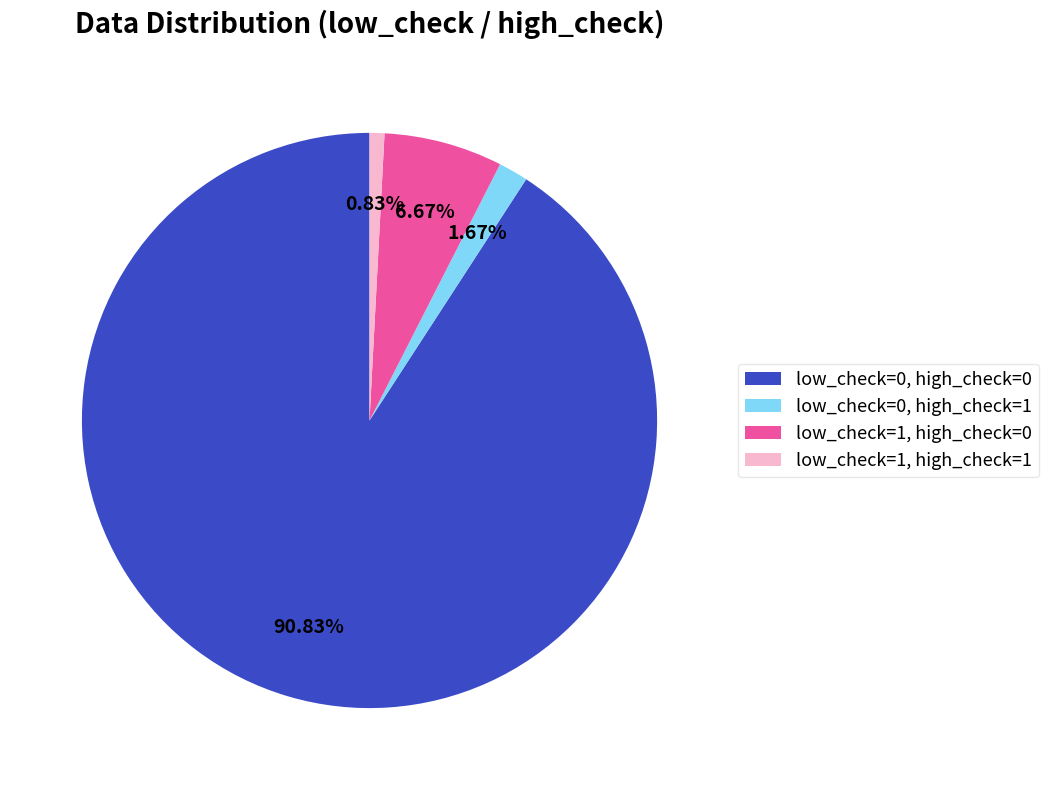

Between low_check=0, high_check=1 and low_check=1, high_check=0, which is larger?

low_check=1, high_check=0